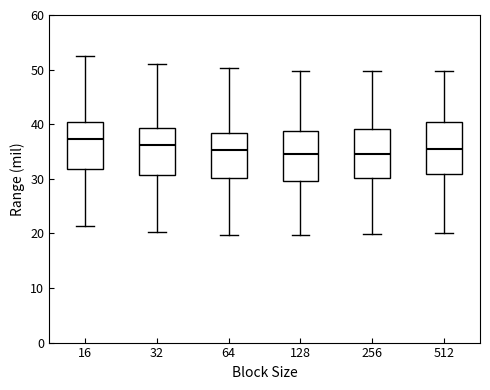

Which box has the highest median line?

16